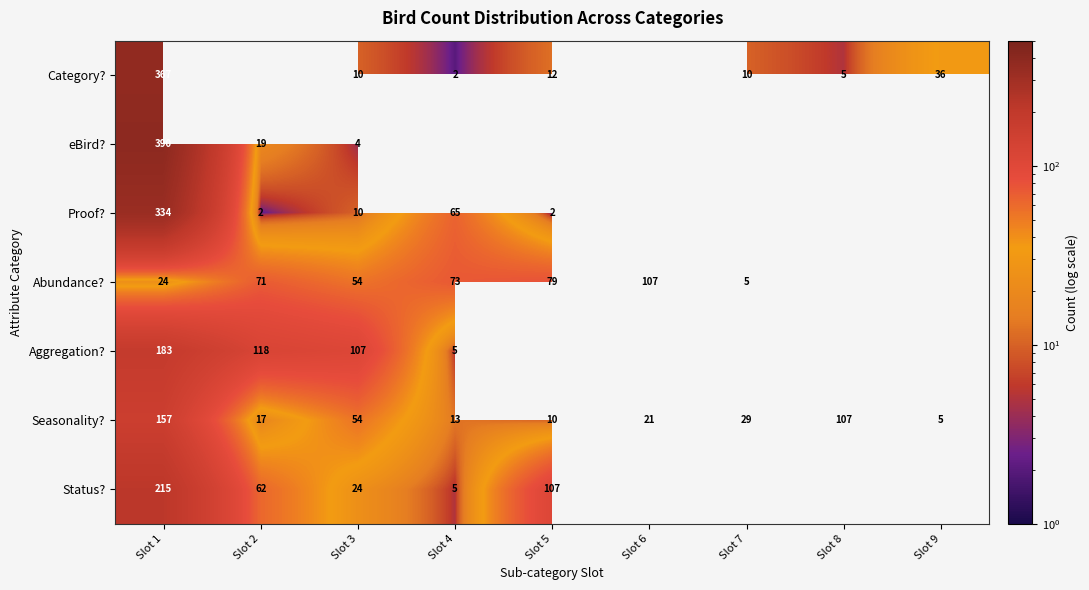

What is the difference between the highest and lowest values at Slot 3?

103